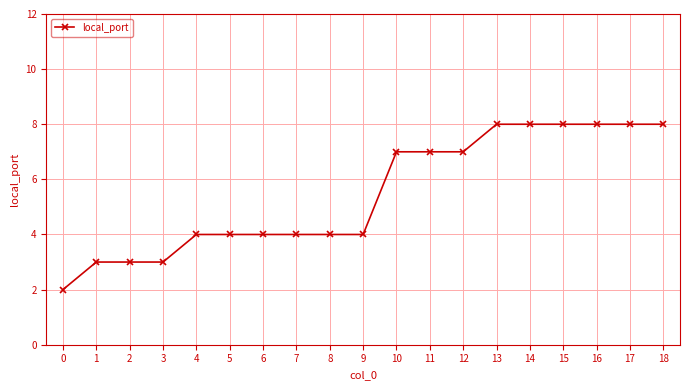

The value at 3 is 3. True or false?

True